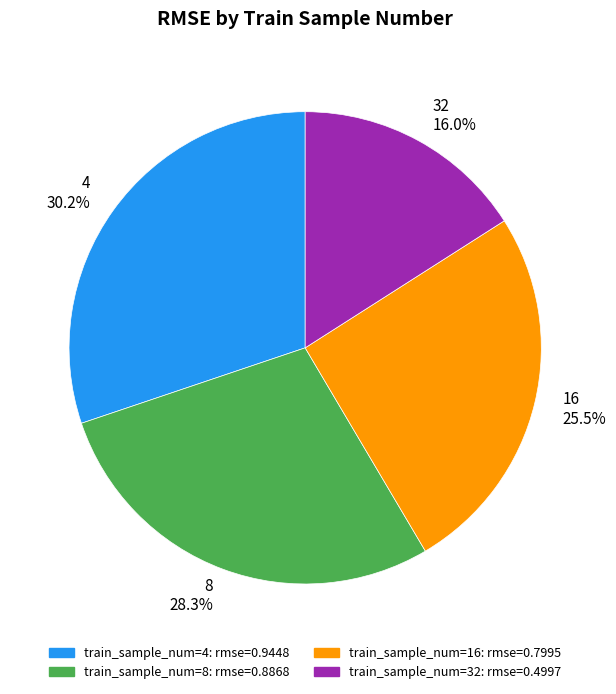

Is there any slice that represents more than half of the pie?

No